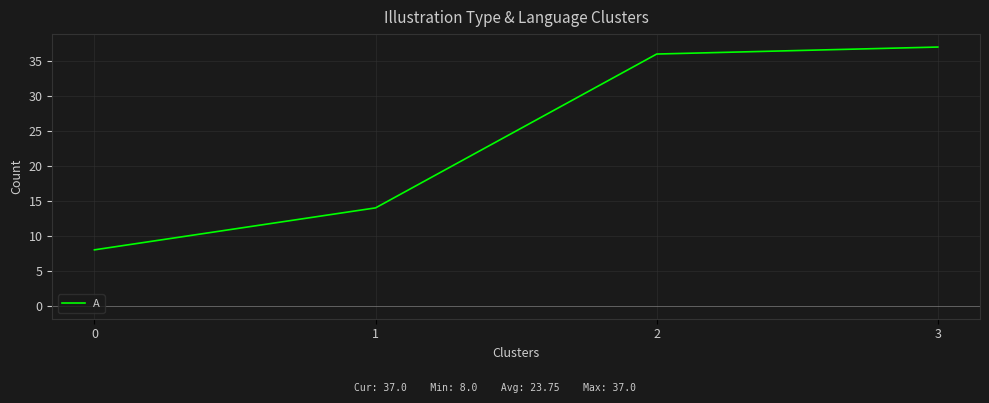

How many lines are shown in the chart?

1